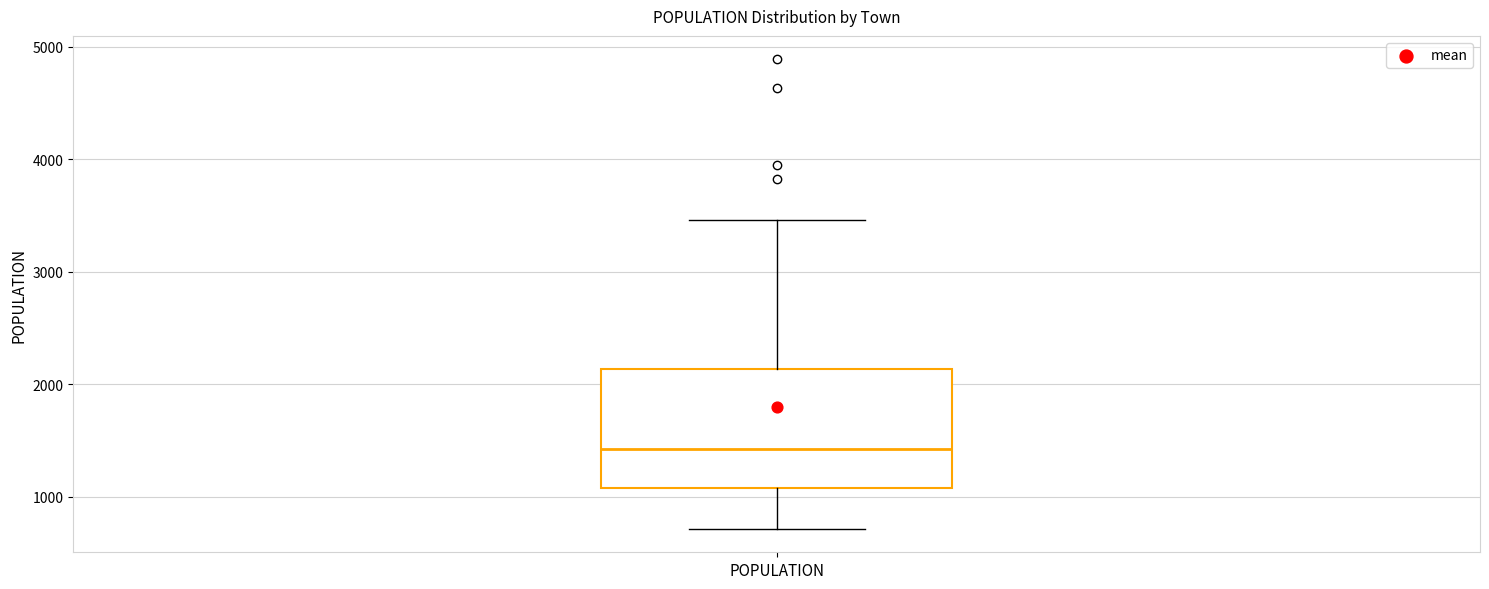

Transcribe this box plot: give where the median line is, the range the box spans, and where the two whiskers end, as read against the y-axis. The values are not printed on the chart, so give them approximately, as read against the axis.

median 1400, box 1100 to 2100, whiskers 700 to 3500